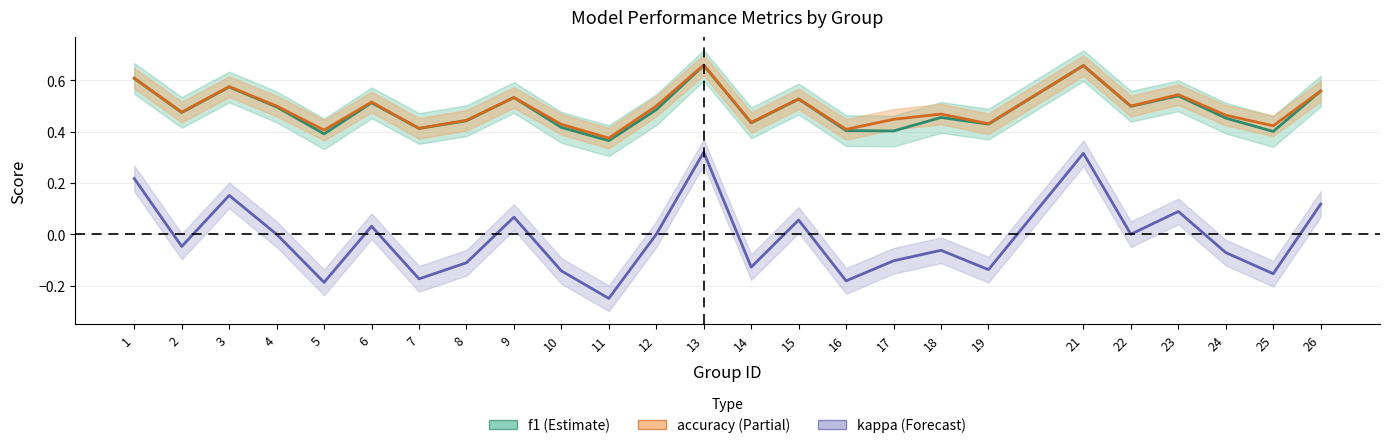

True or false: f1 and kappa intersect in this chart.

False